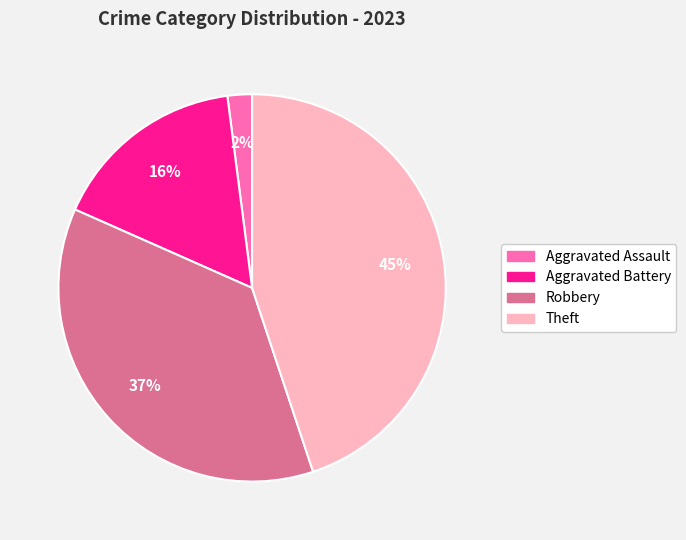

How many segments does this pie chart have?

4